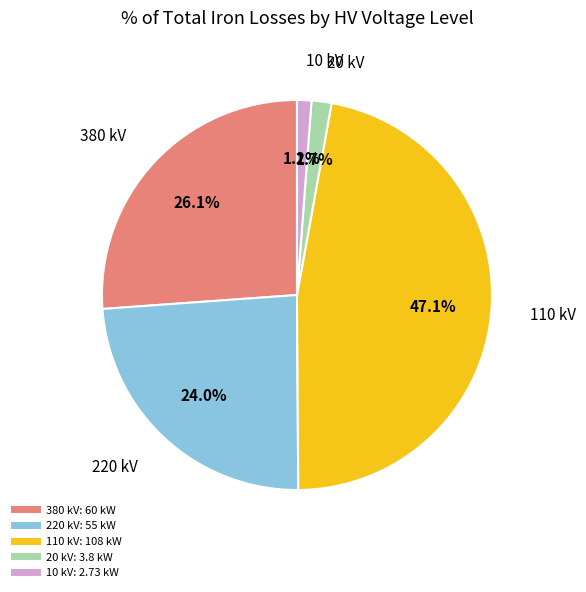

Is there a majority slice in this chart?

No